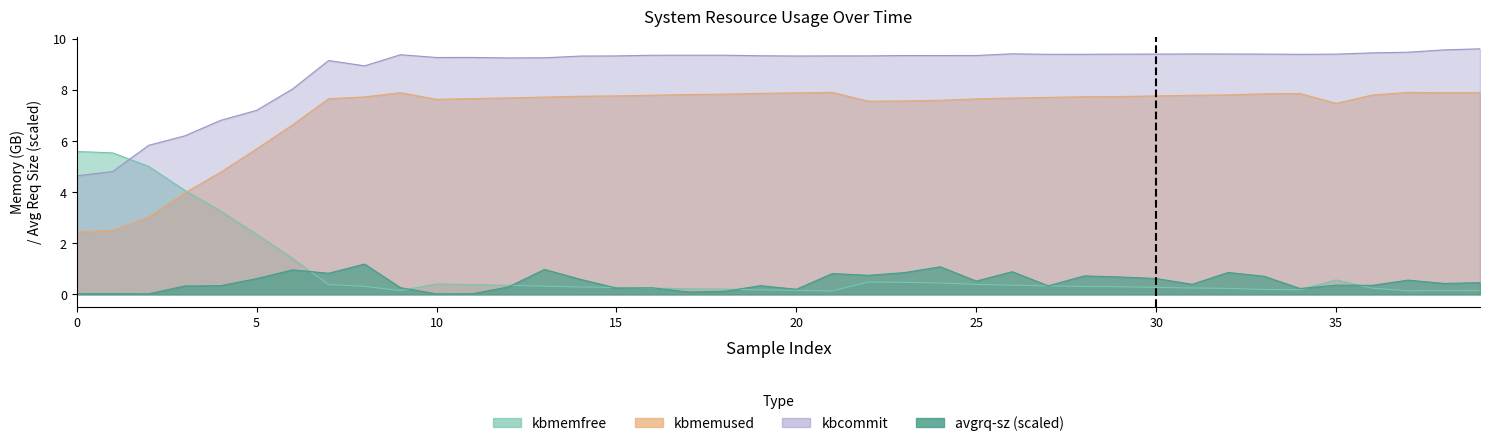

How many interior local peaks does the kbcommit series have?

6